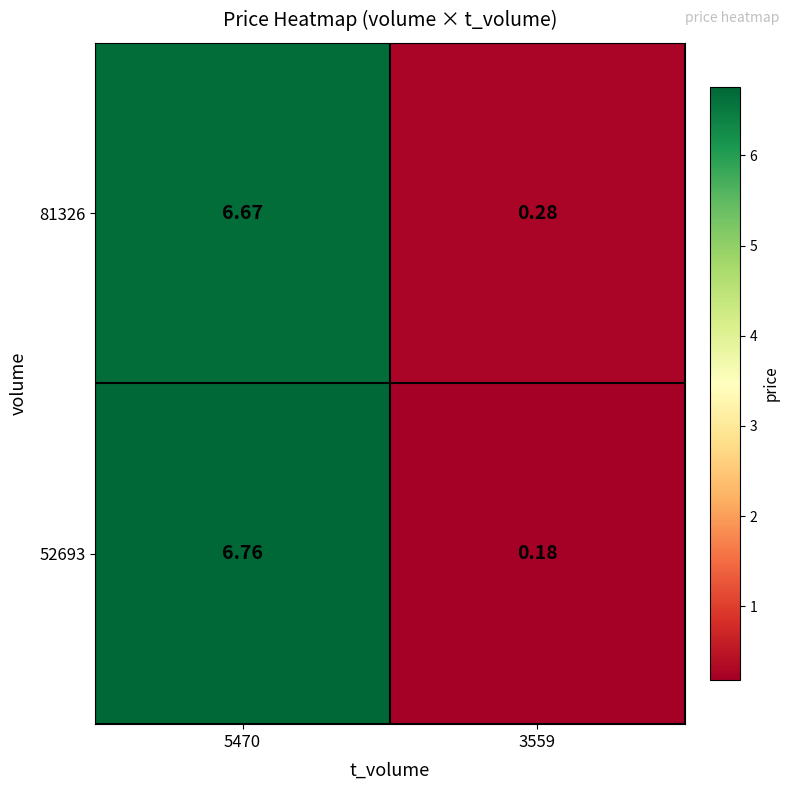

Which category has the lowest value across all series?

3559